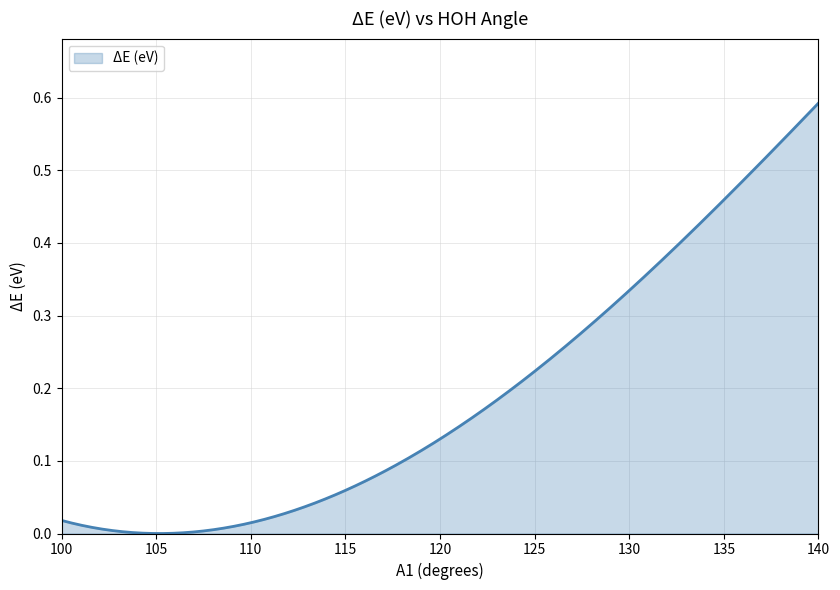

How many interior local valleys (lower than both neighbors) does the data have?

1